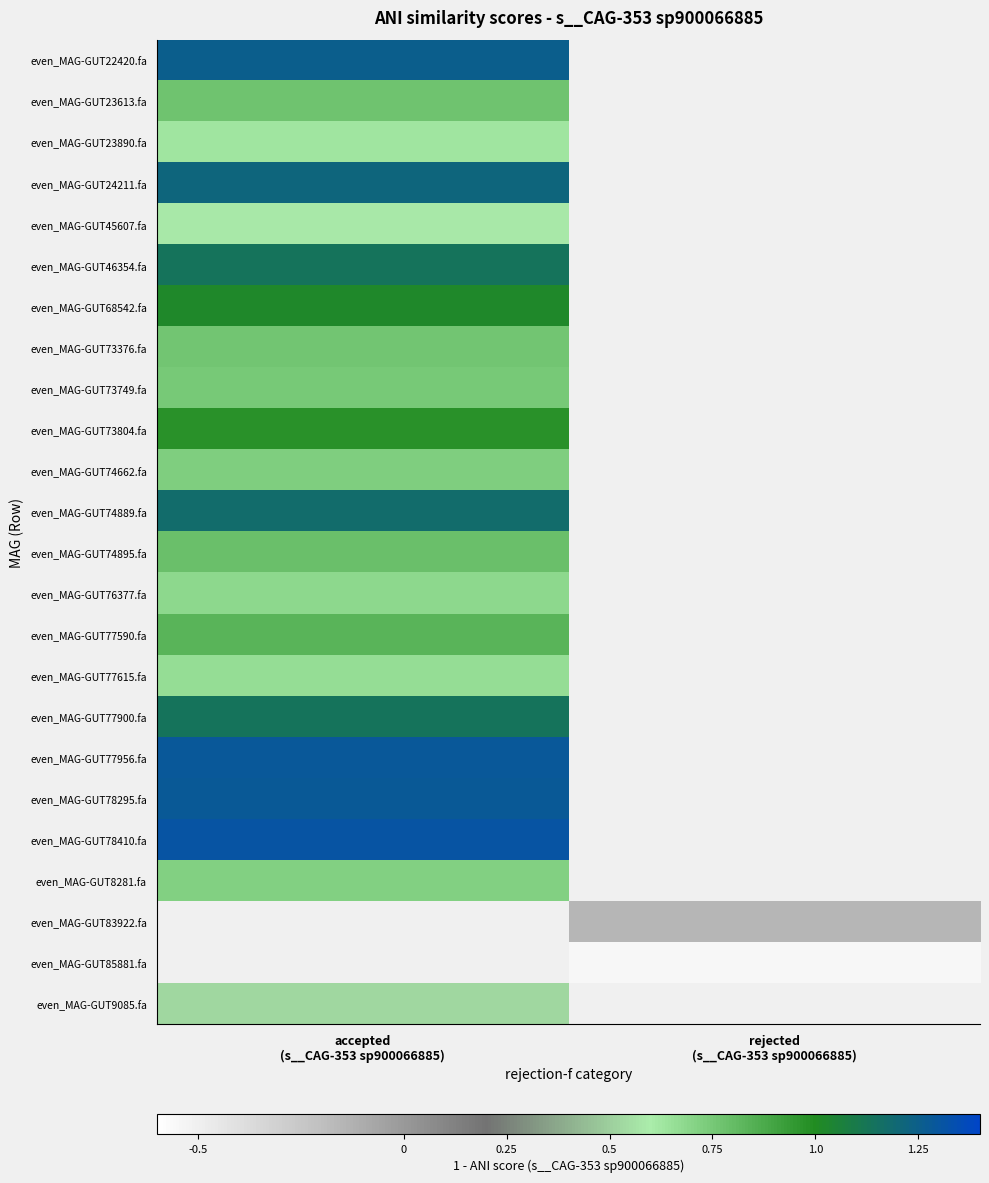

Which label corresponds to the smallest value in the chart?

rejected
(s__CAG-353 sp900066885)